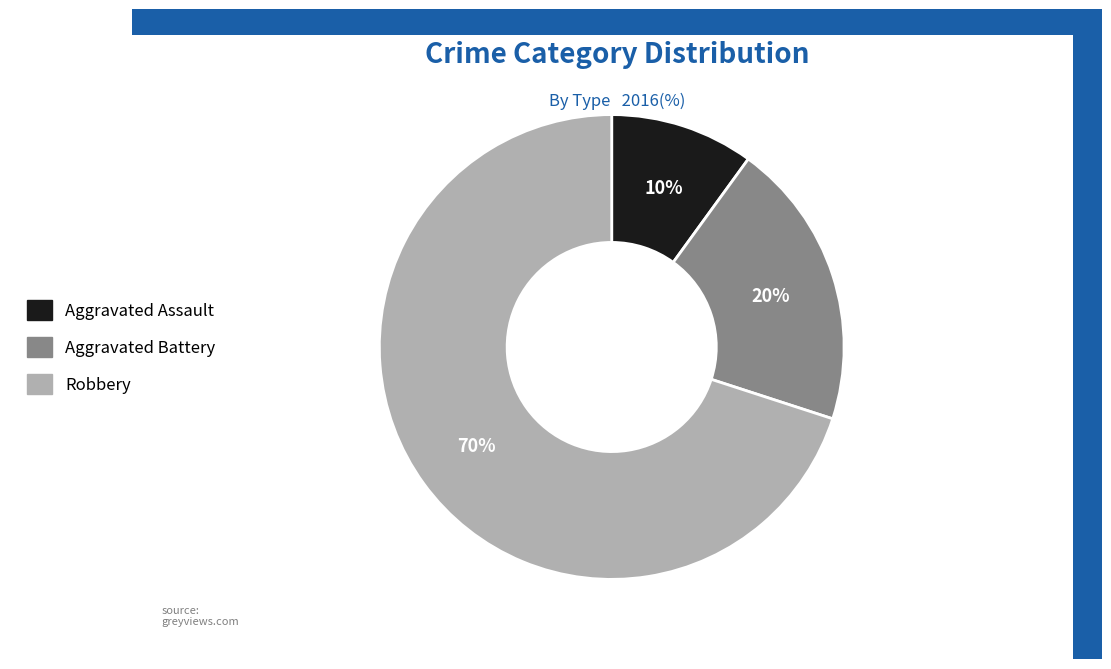

Count the number of slices in the pie.

3